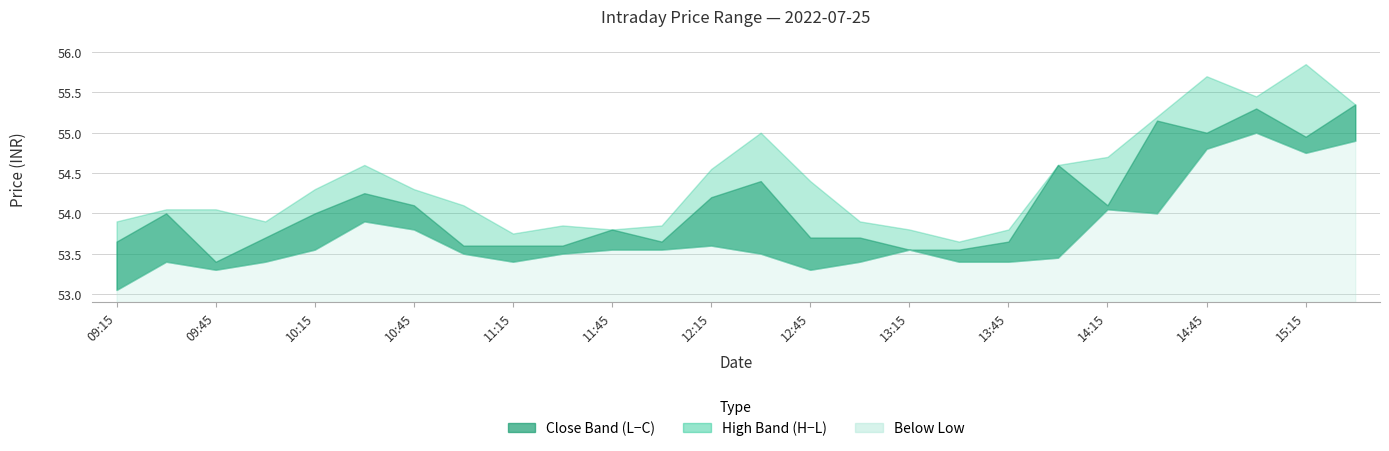

What is the approximate value of Close at 10:30?

54.2